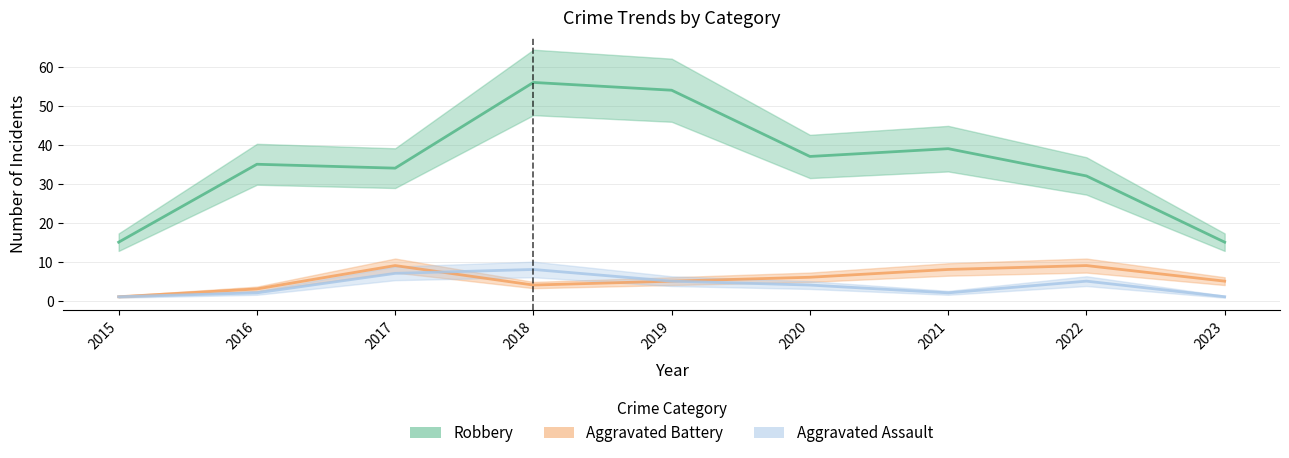

Rank the series by their maximum value, from highest to lowest.

Robbery, Aggravated Battery, Aggravated Assault